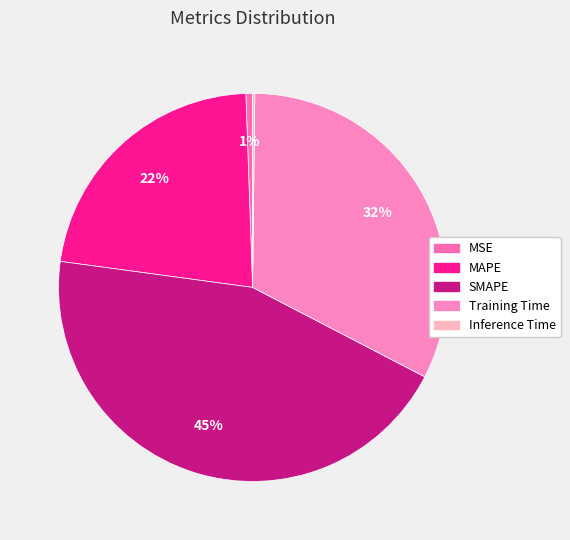

What percentage do Training Time and Inference Time together represent?

32.6%